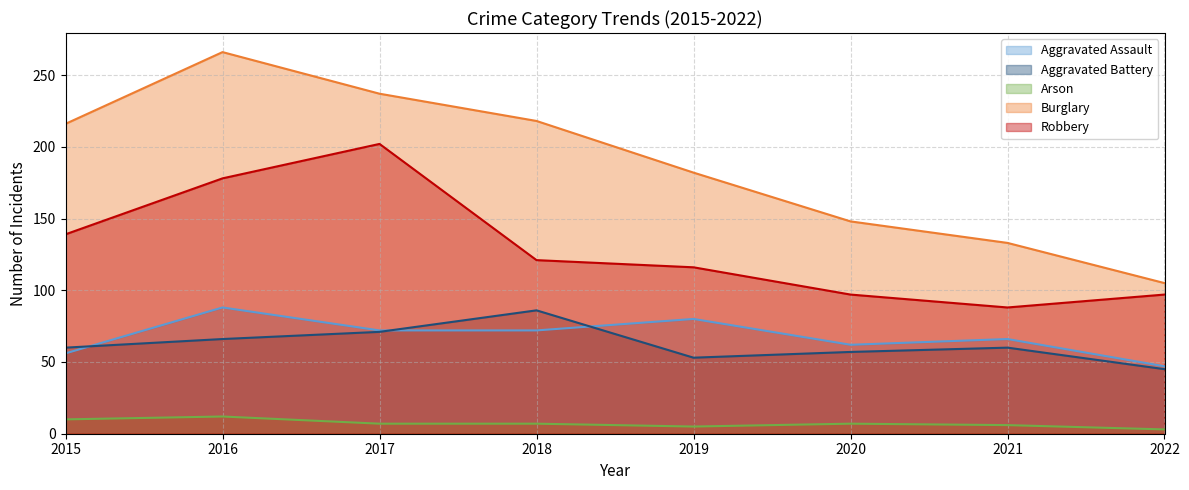

Which category has the lowest value in the Robbery series?

2021